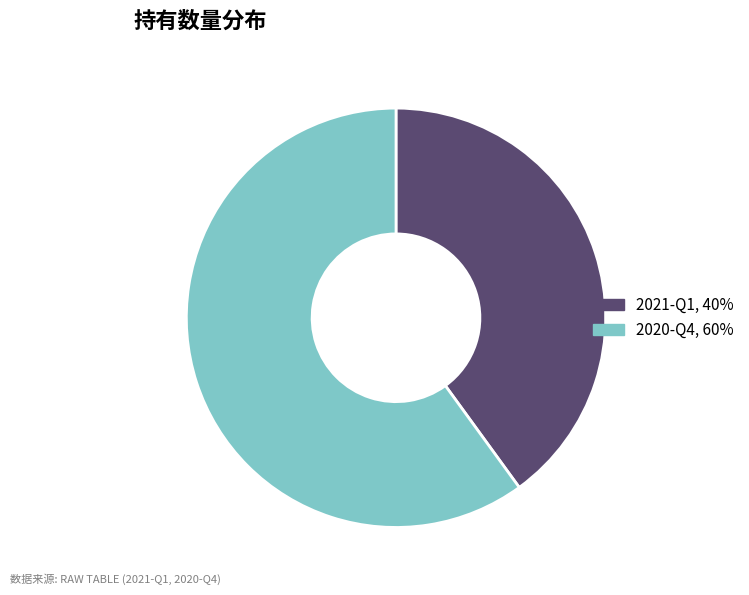

Which slice is the largest?

2020-Q4